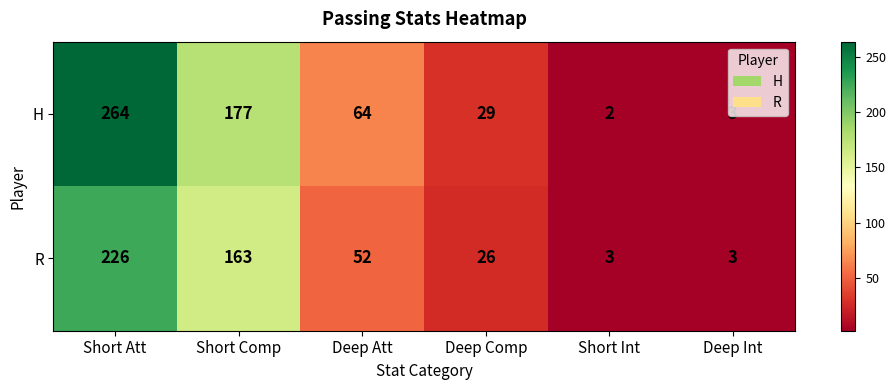

How many series are shown in this chart?

2